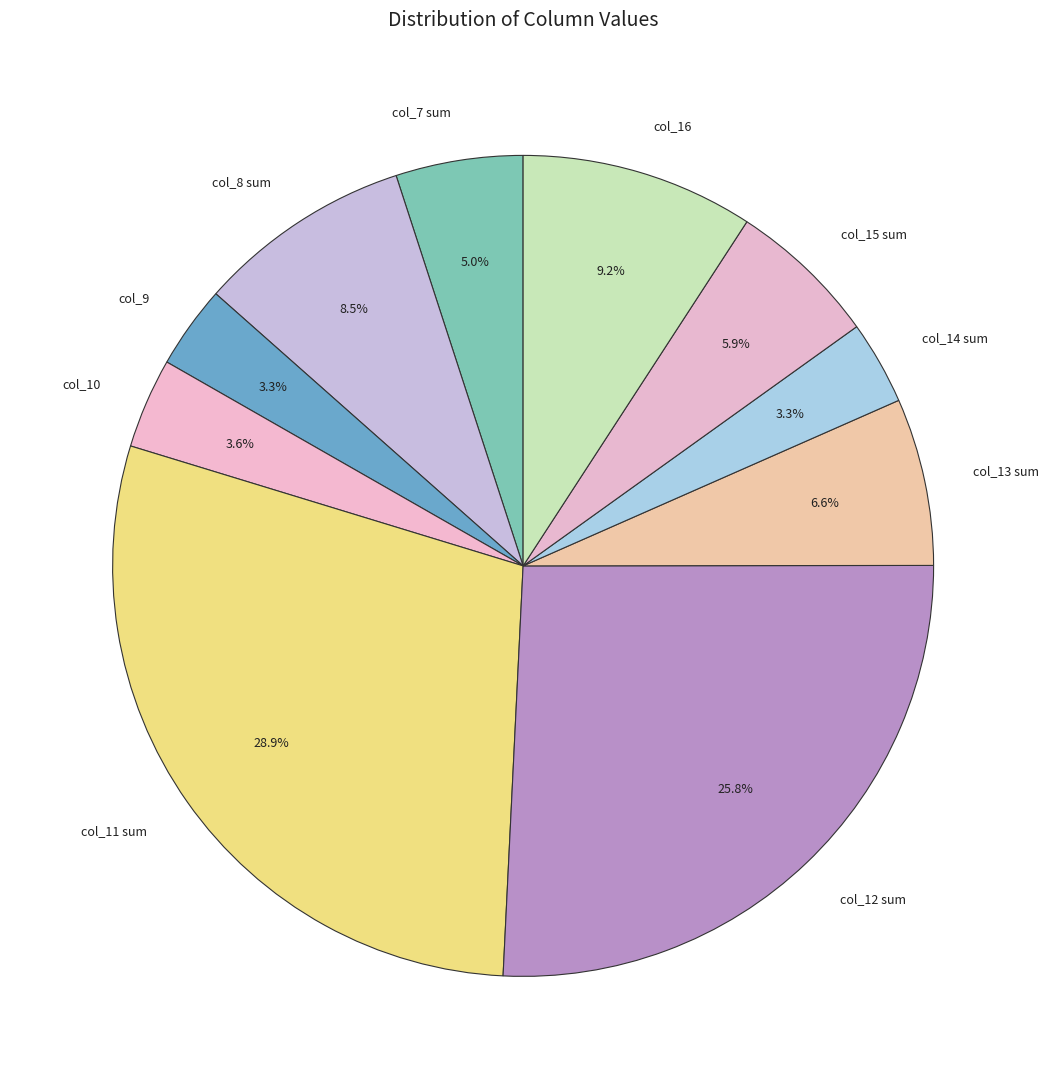

Approximately how many times larger is the value at col_12 compared to col_14?

7.8